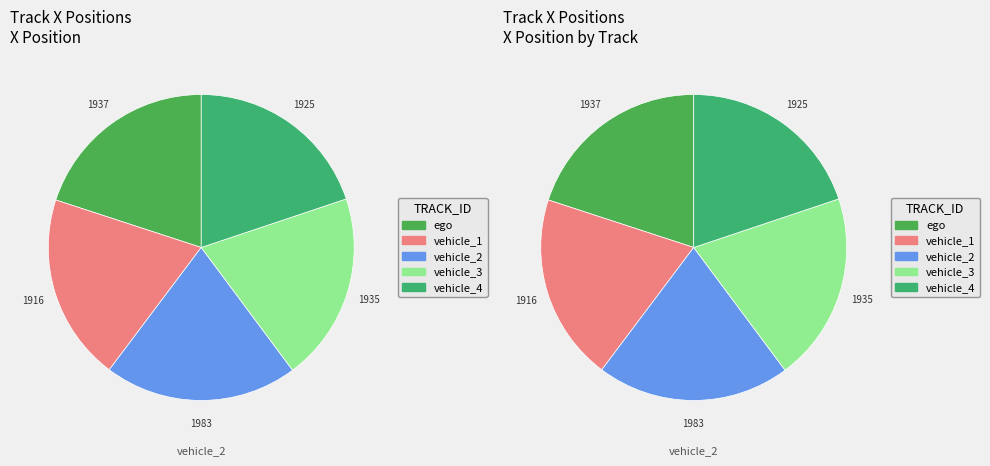

Is it true that vehicle_2 is 29% of the pie?

False